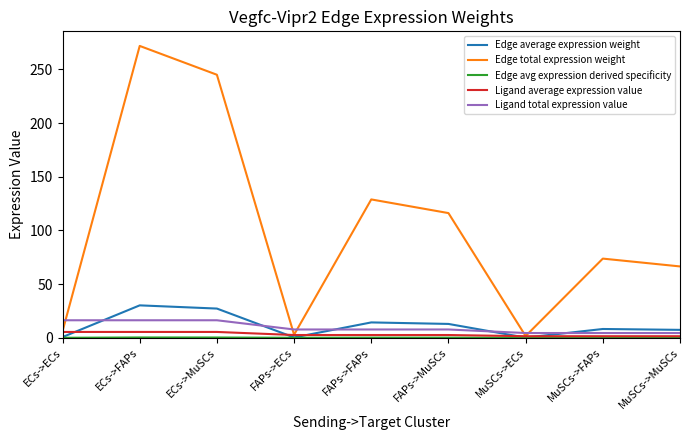

At which category does the chart reach its peak across all series?

ECs->FAPs